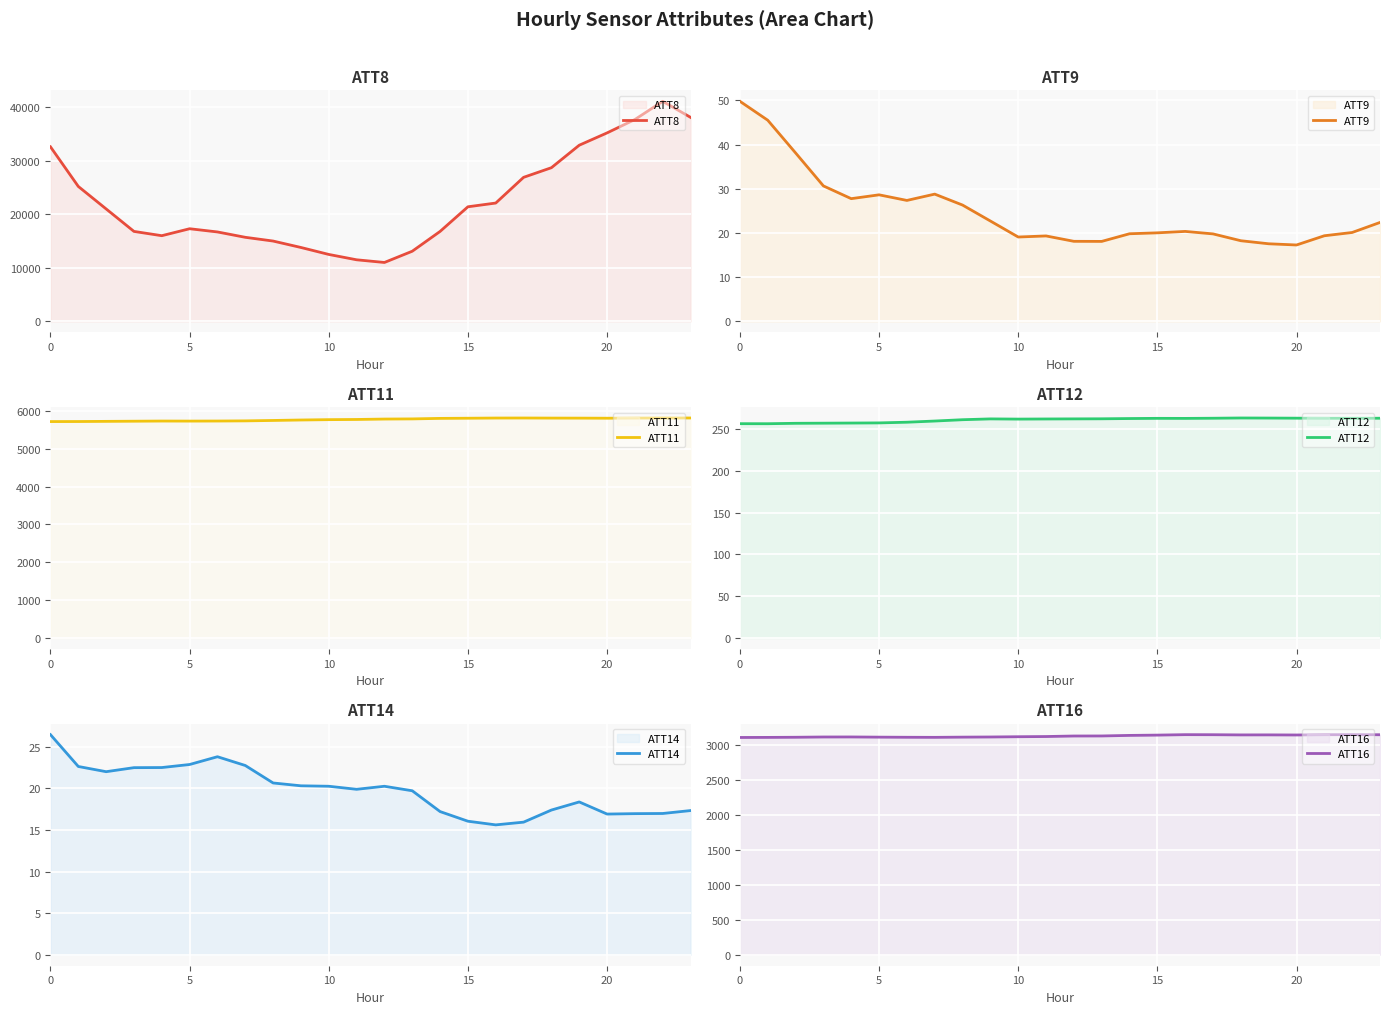

Which series has the largest range (max minus min)?

ATT8